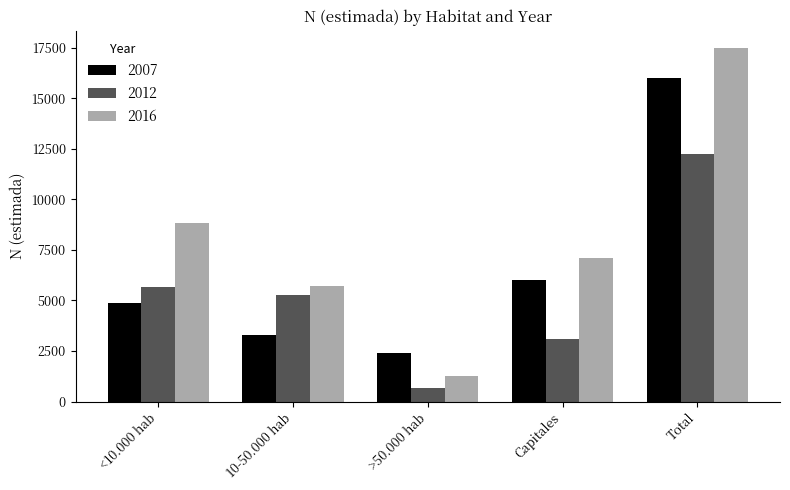

What is the difference between the 2012 values at <10.000 hab and Capitales?

2565